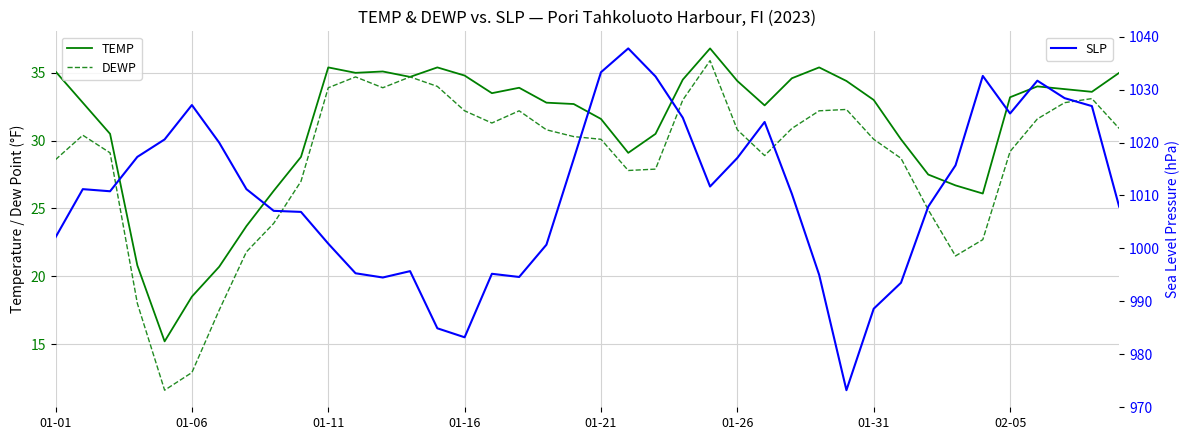

True or false: SLP and DEWP intersect in this chart.

False